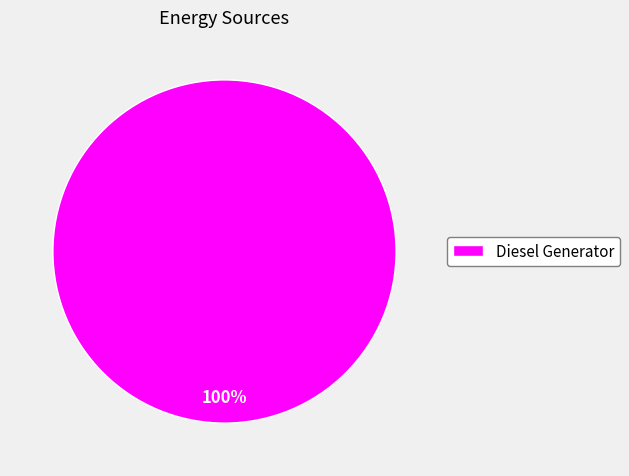

Which slice represents more than half of the pie?

Diesel Generator